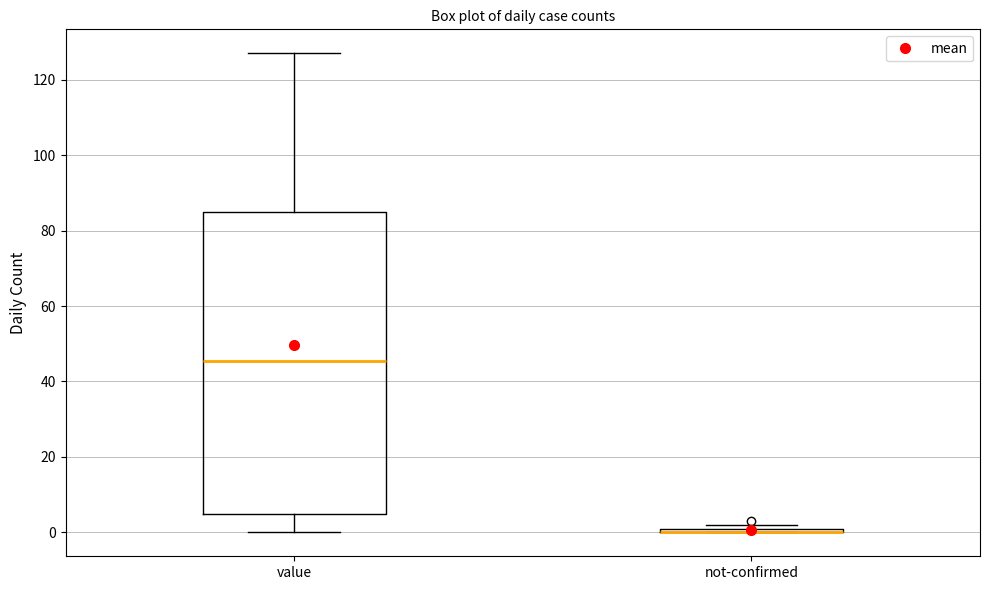

Where is the upper edge of the box for not-confirmed on the y-axis? The values are not printed on the chart, so give them approximately, as read against the axis.

2